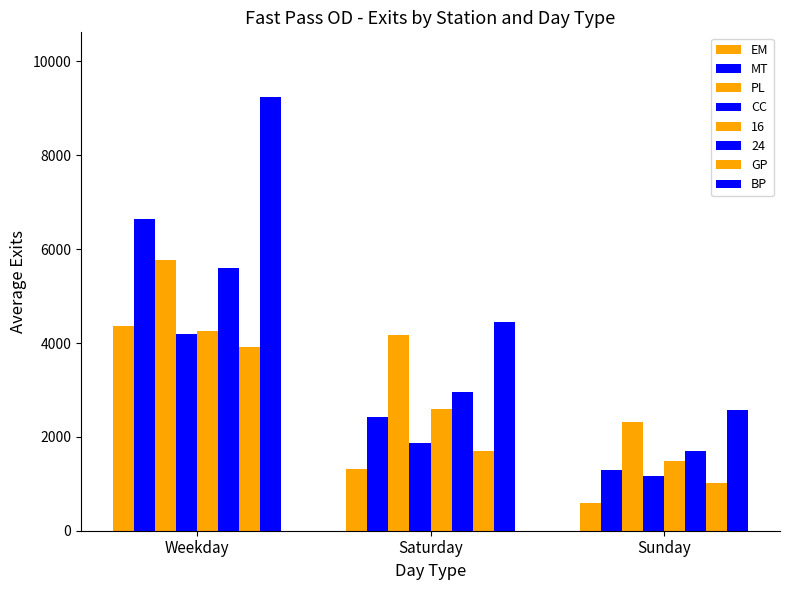

Which series has the largest range (max minus min)?

BP